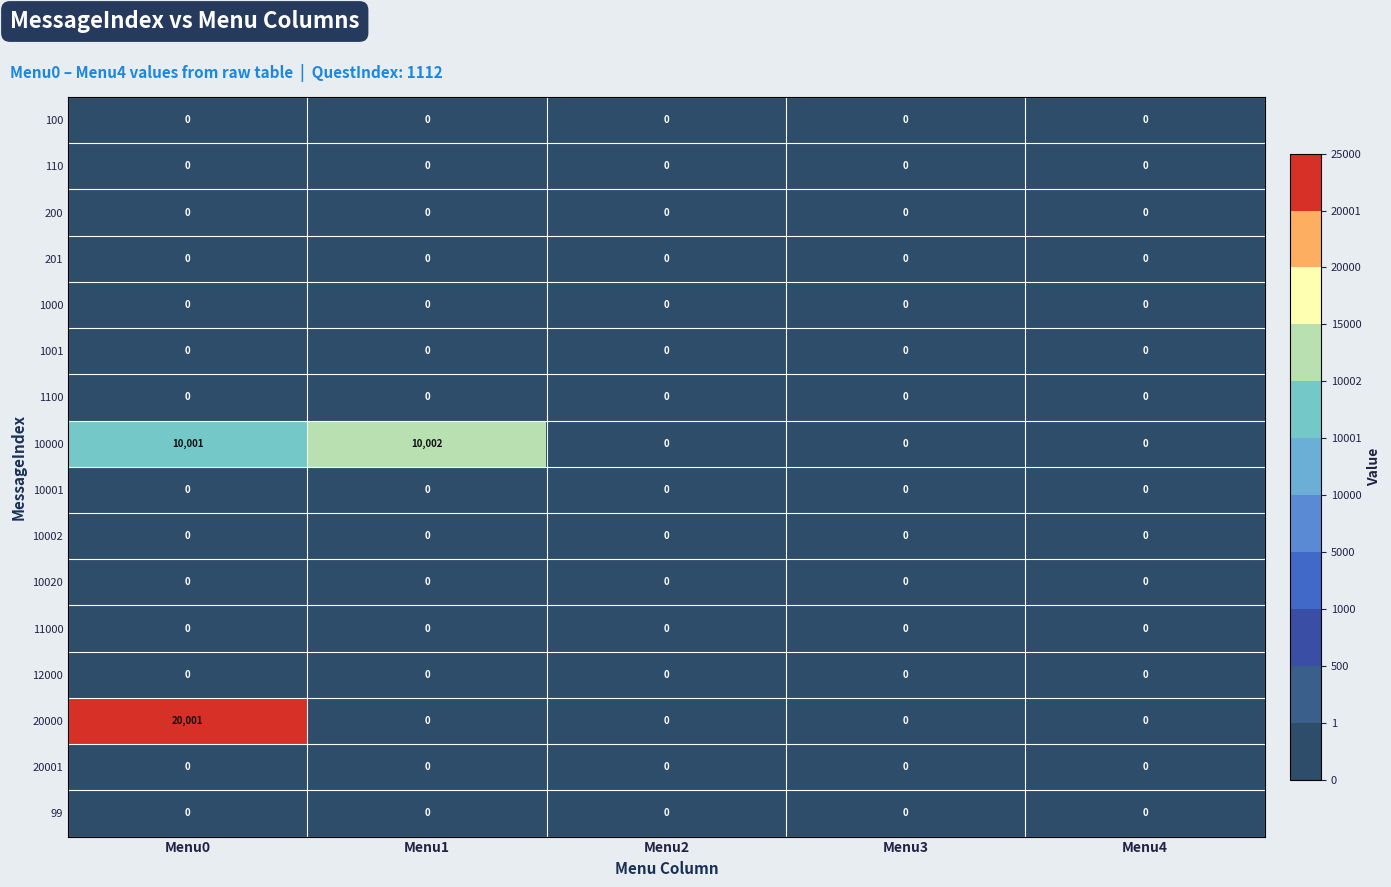

Is it true that 100 equals 0 at Menu2?

True